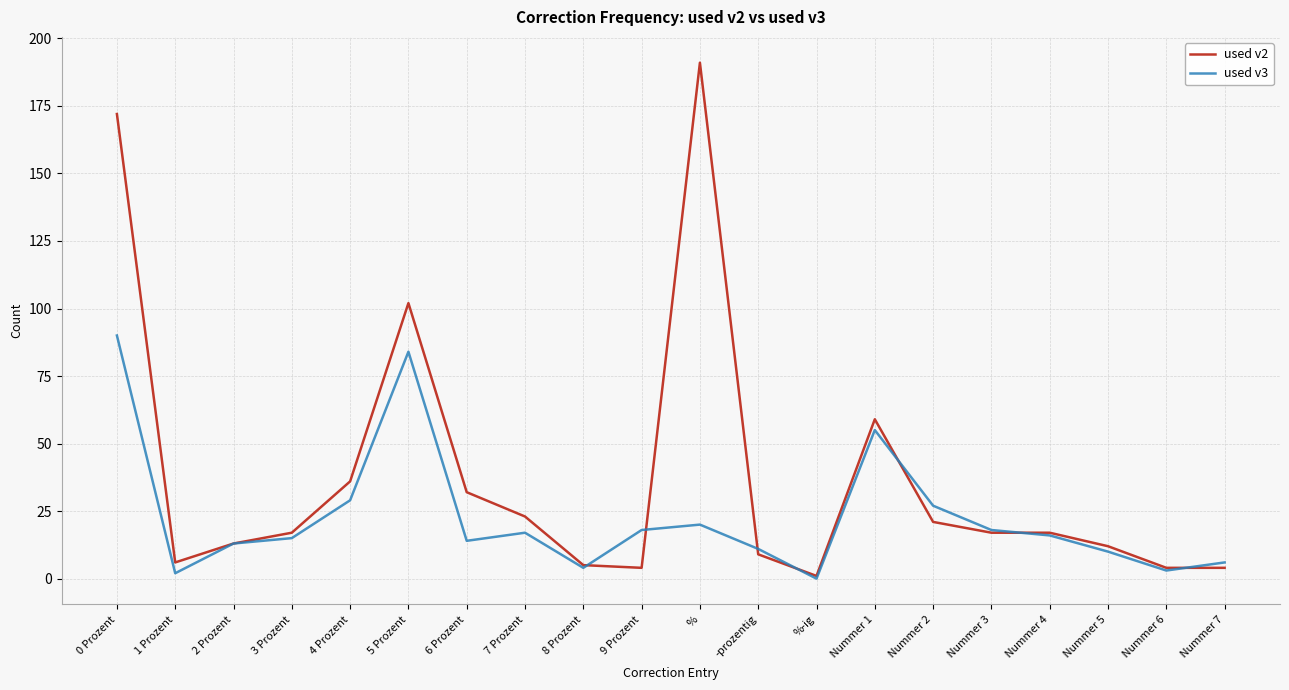

What is the average value of the used v3 series?

23